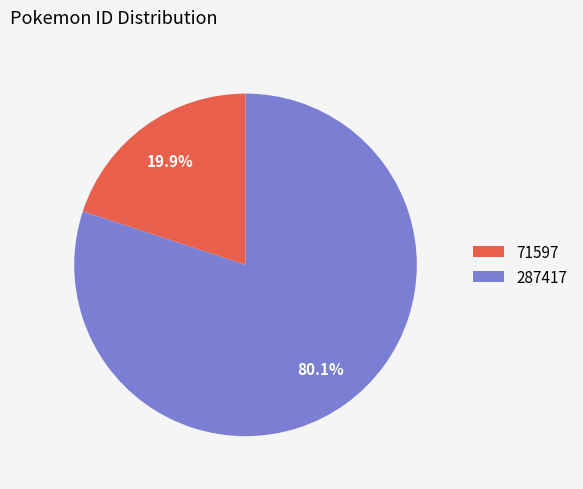

What is the total percentage of 287417 and 71597?

100.0%